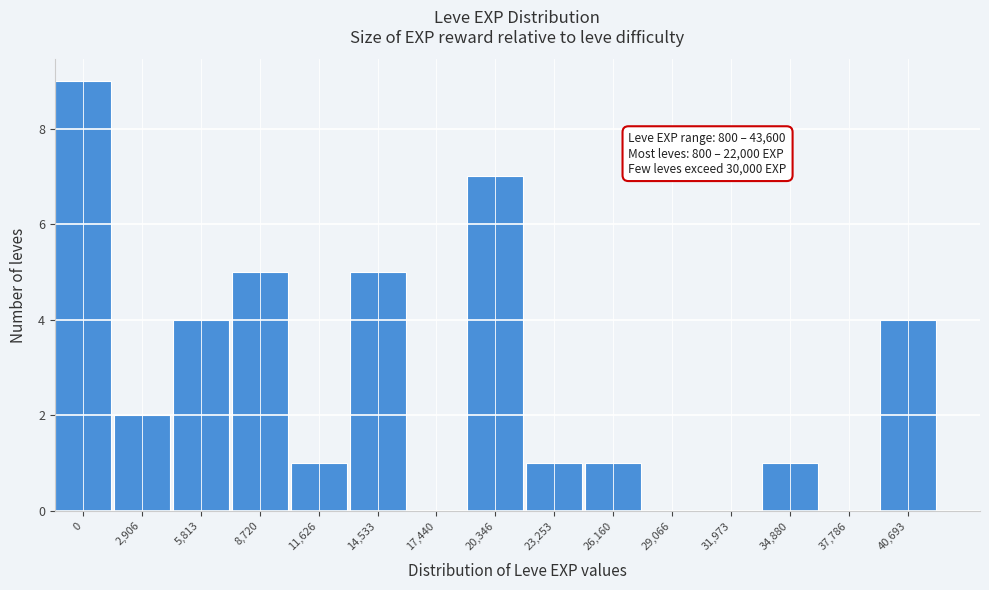

Reading left to right, extract all data points from this chart.

0=9	2,906=2	5,813=4	8,720=5	11,626=1	14,533=5	17,440=0	20,346=7	23,253=1	26,160=1	29,066=0	31,973=0	34,880=1	37,786=0	40,693=4